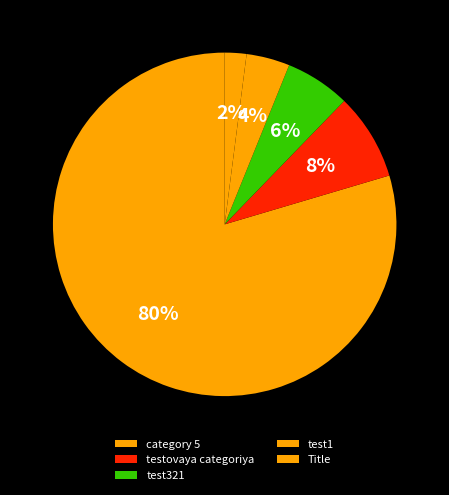

To the nearest percent, what is the difference between the largest and smallest slice percentages?

78%